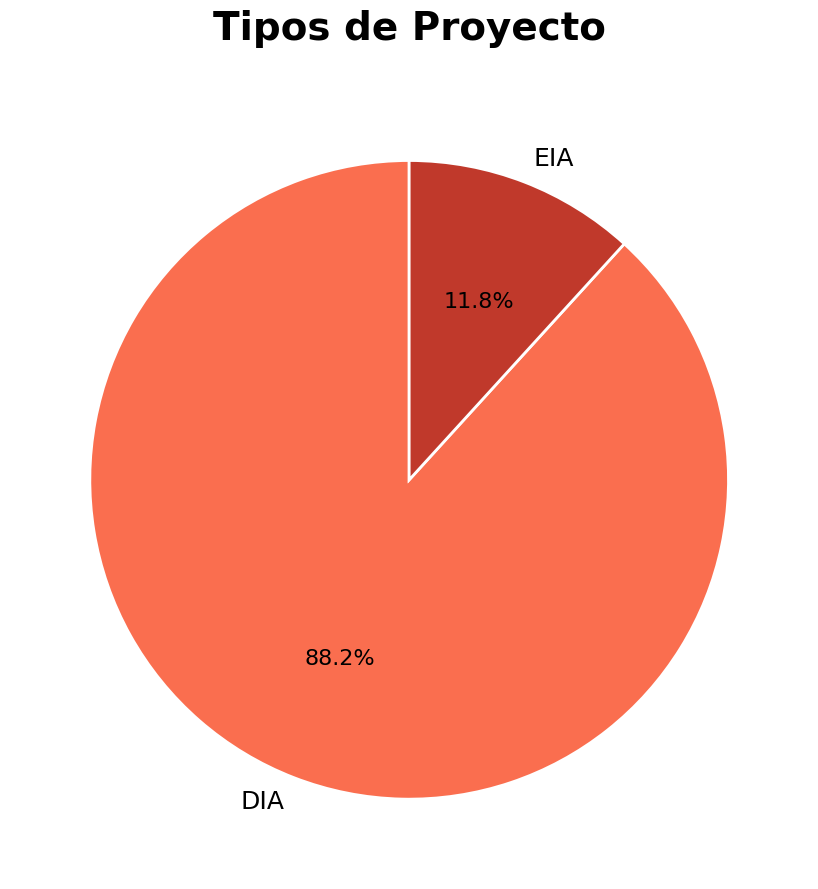

To the nearest percent, what percentage of the pie is DIA?

88%